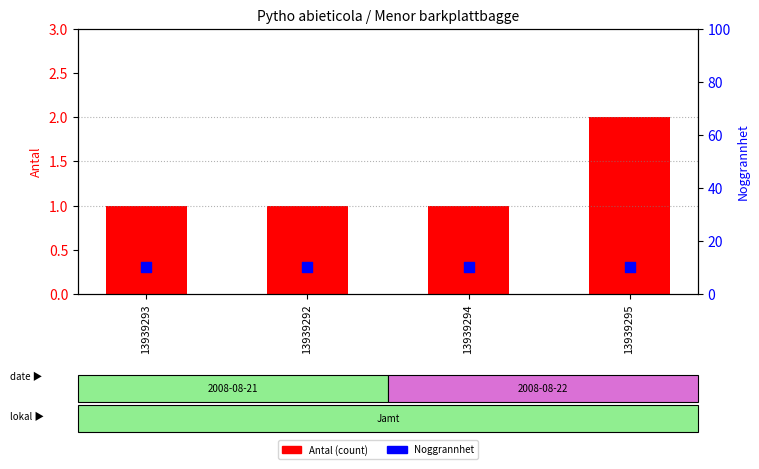

At how many categories does at least one series exceed 5?

4